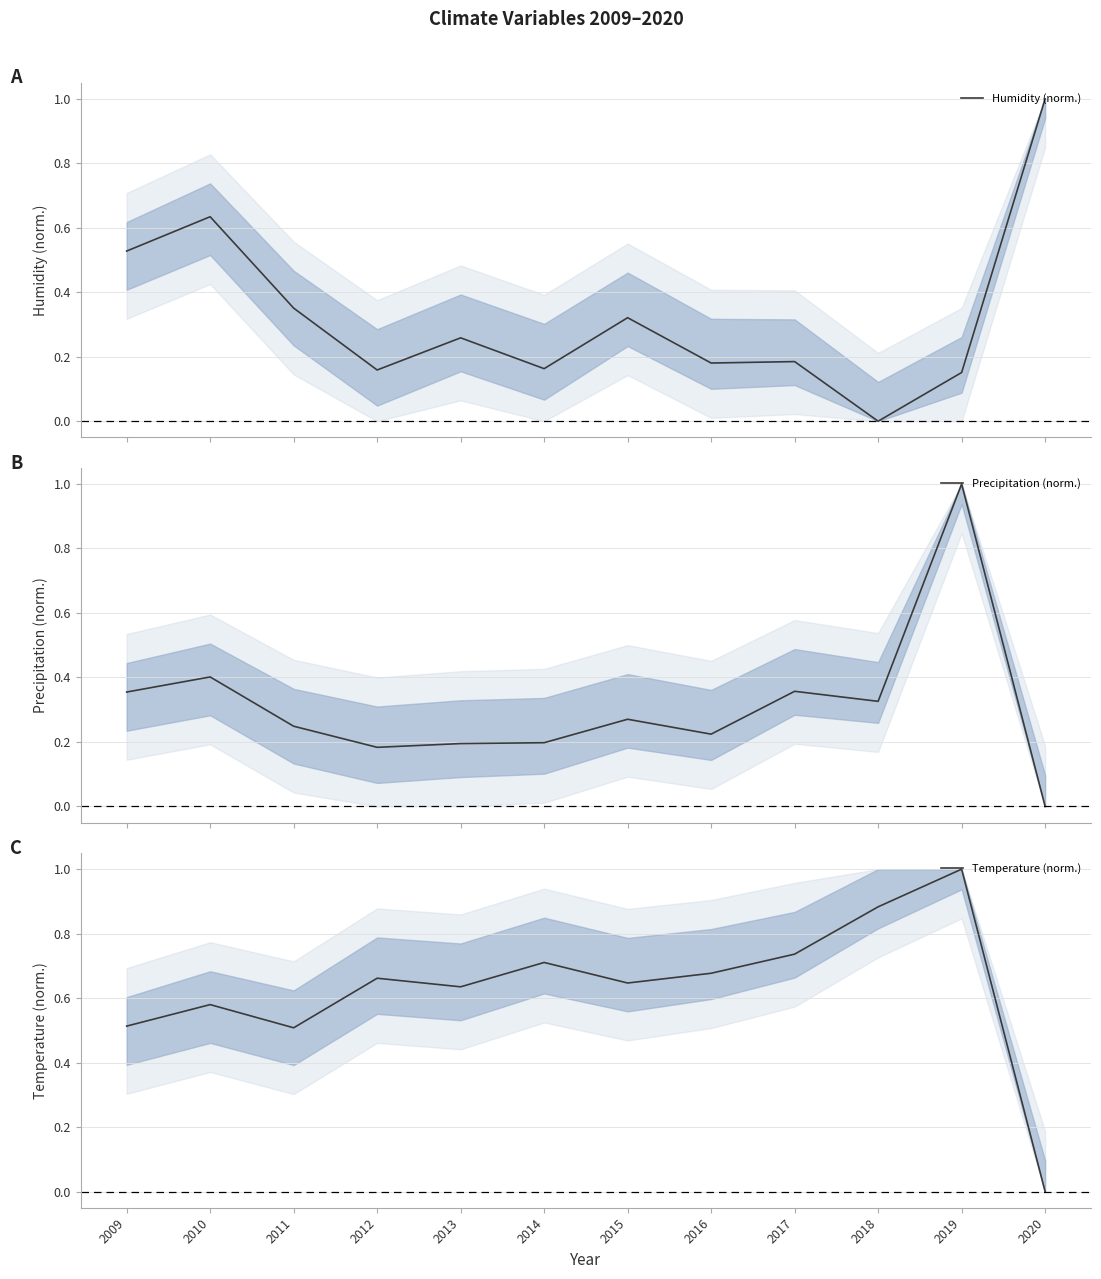

What is the value of the Humidity (norm.) point at the 6th from the left?

0.2